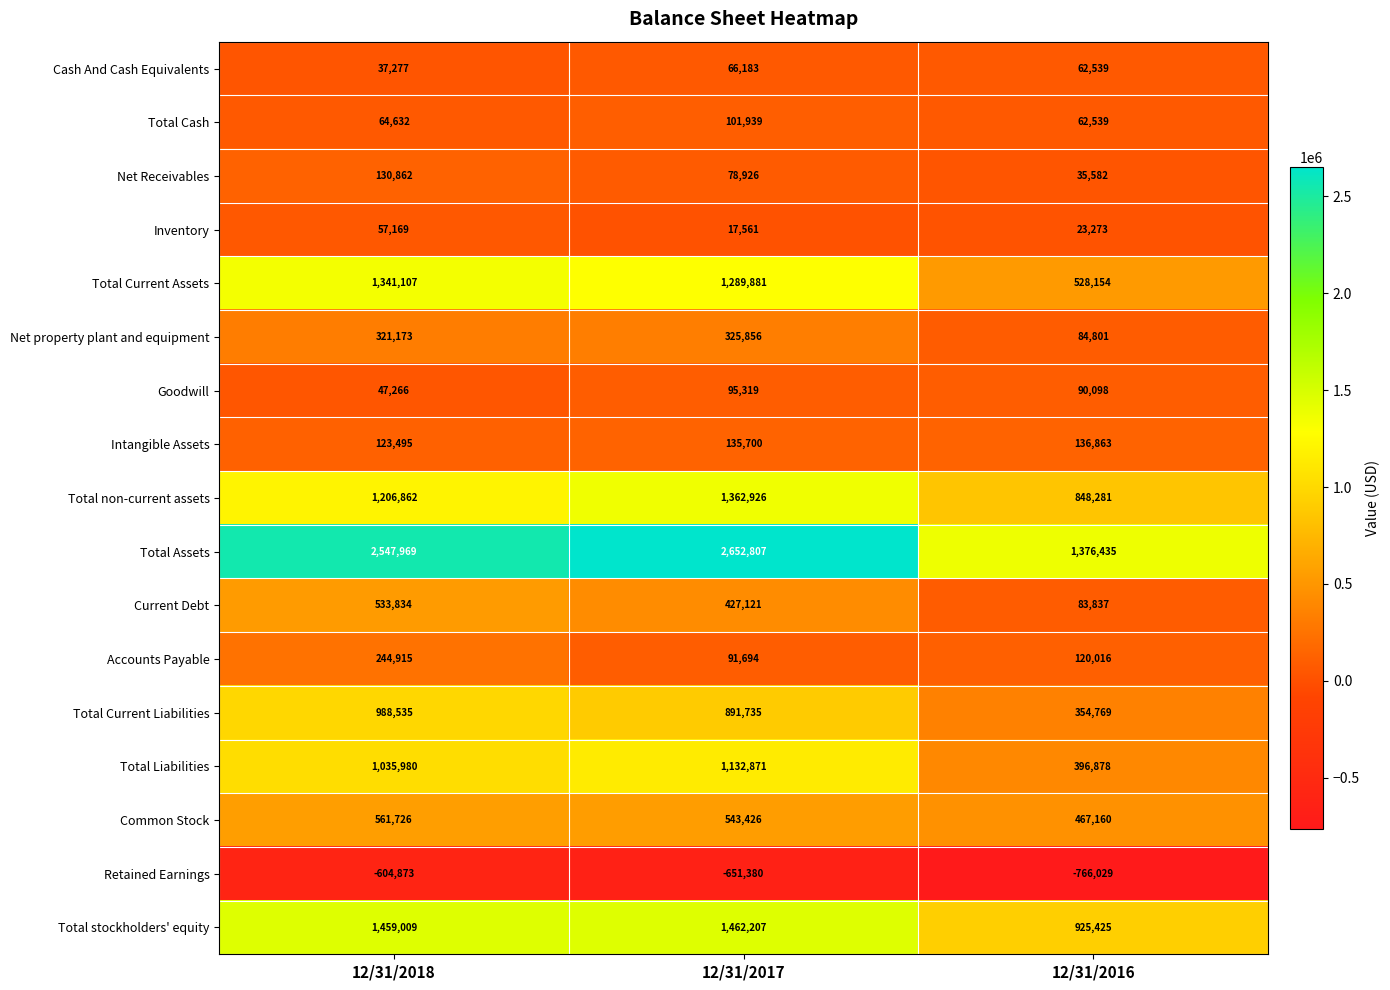

What is the spread (max minus min) of values at 12/31/2018?

3152842